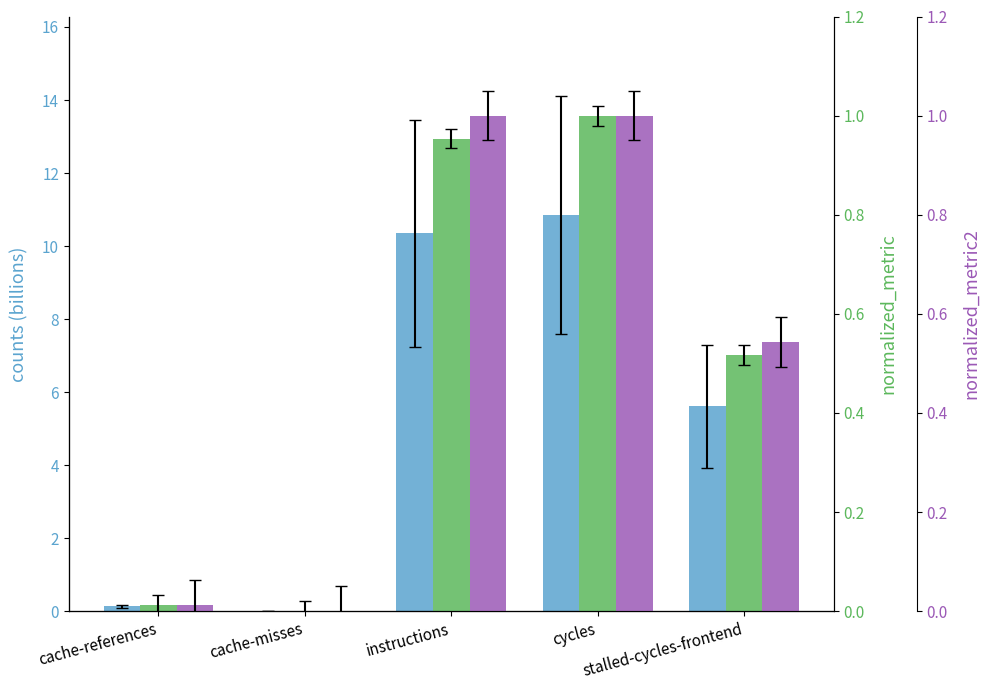

At which category is the sum across all series the highest?

cycles